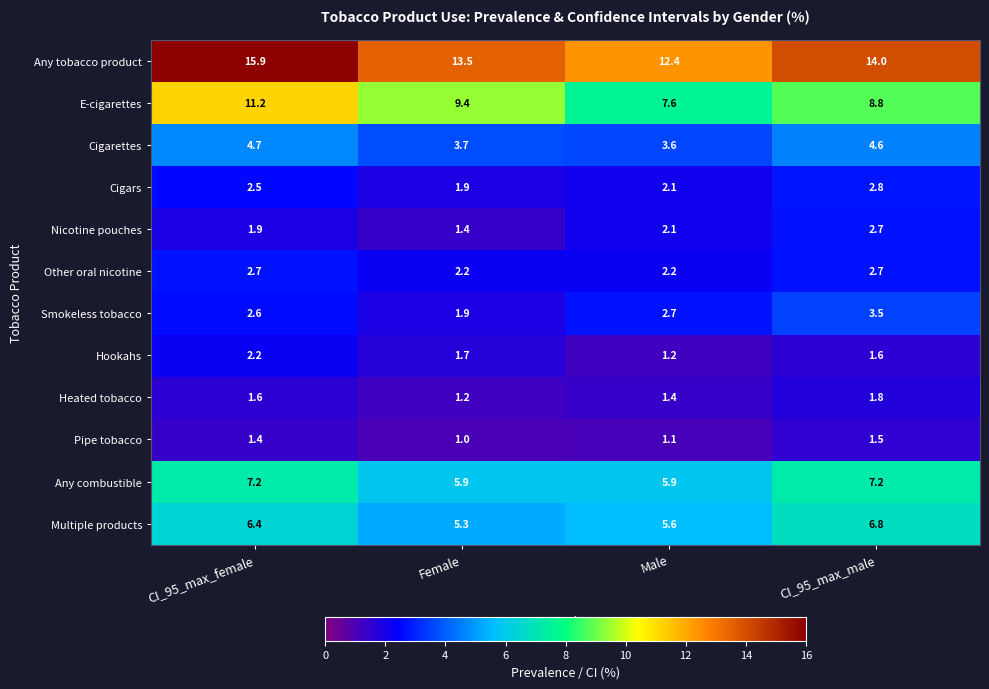

What is the difference between the maximum and minimum values in the Pipe tobacco series?

0.5